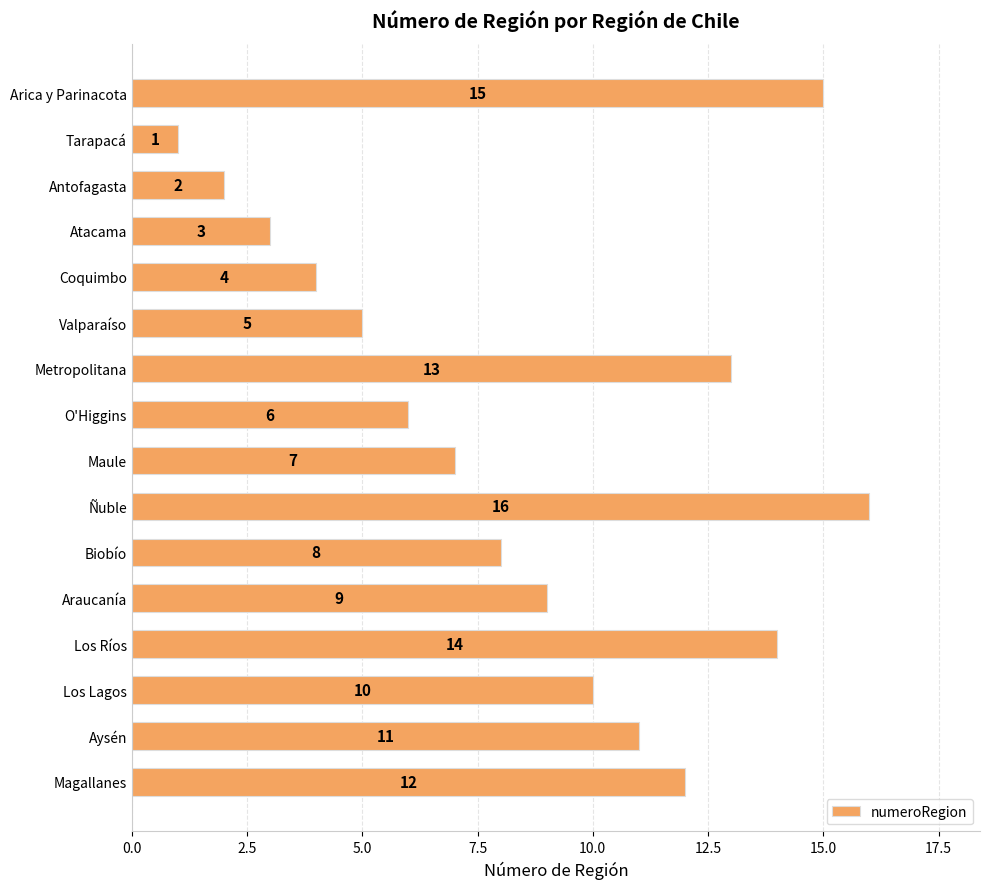

The value at Valparaíso is 7. True or false?

False